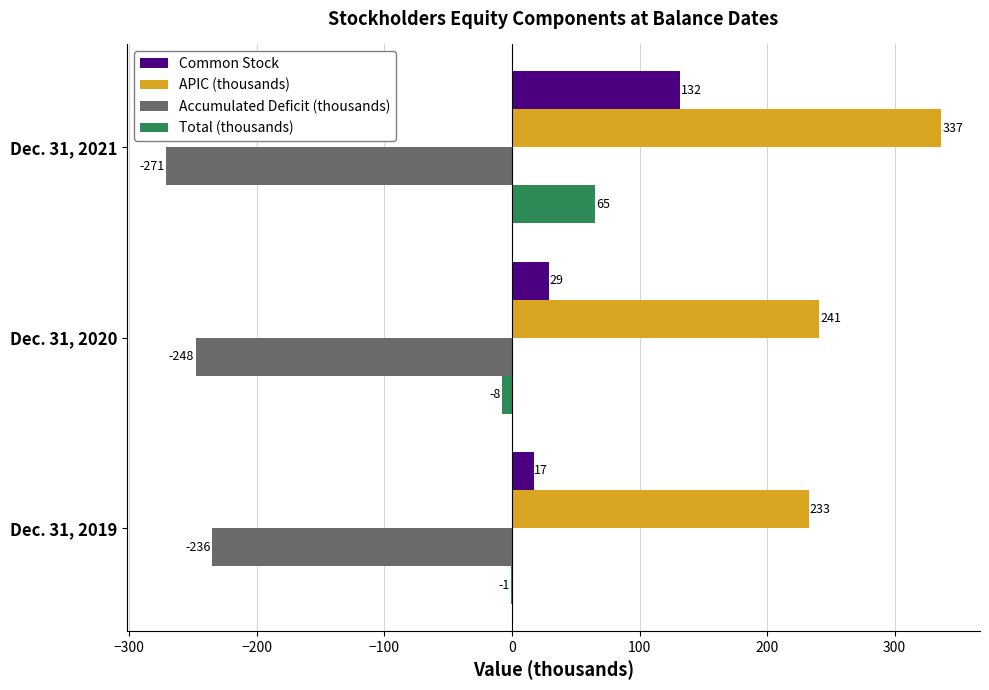

The value of Accumulated Deficit (thousands) at Dec. 31, 2020 is -96.4. True or false?

False